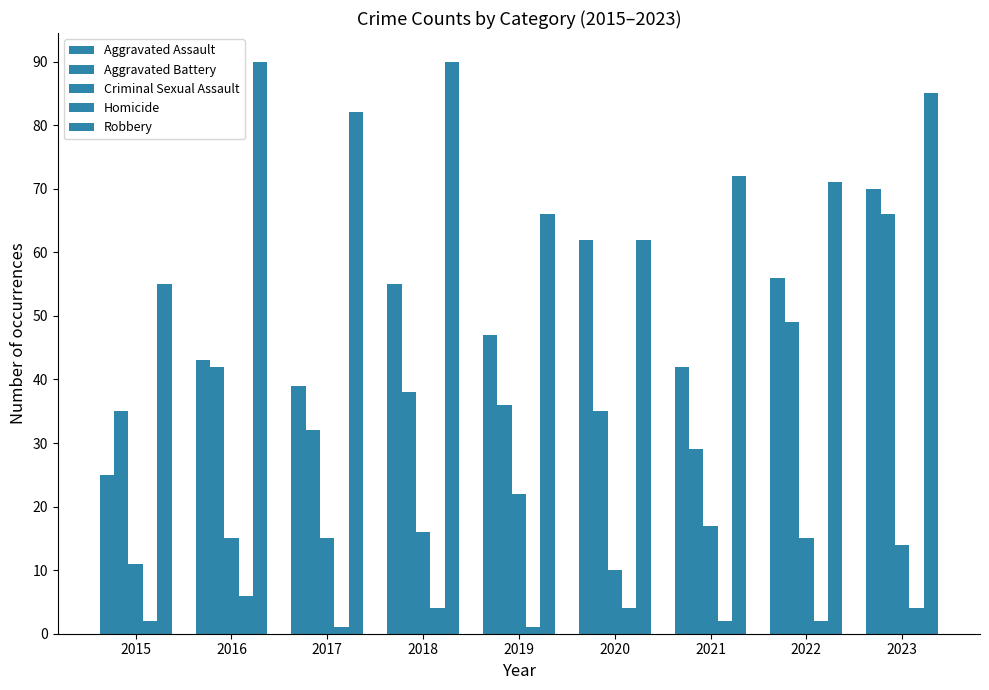

Which series has the widest spread of values?

Aggravated Assault